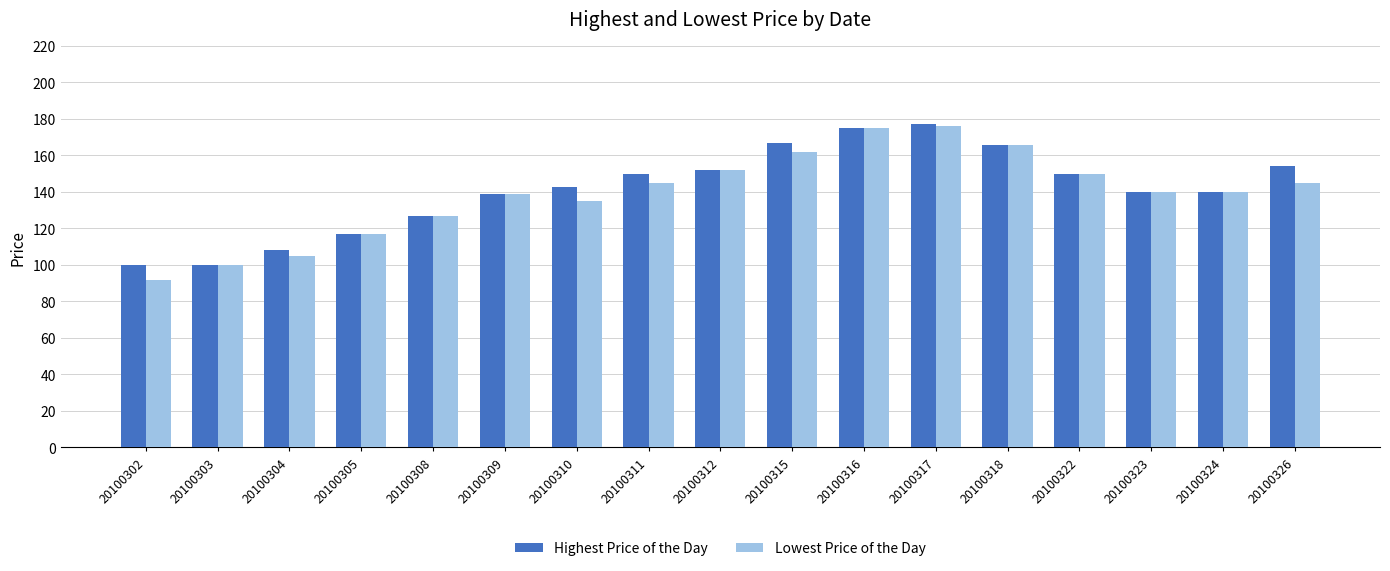

What is the value of the Lowest Price of the Day bar at the 6th from the left?

139